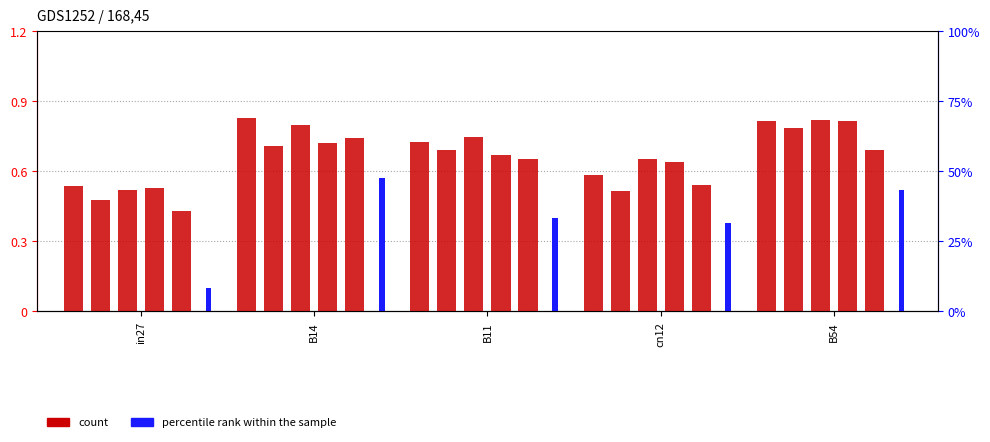

How many bars are there in each group?

6